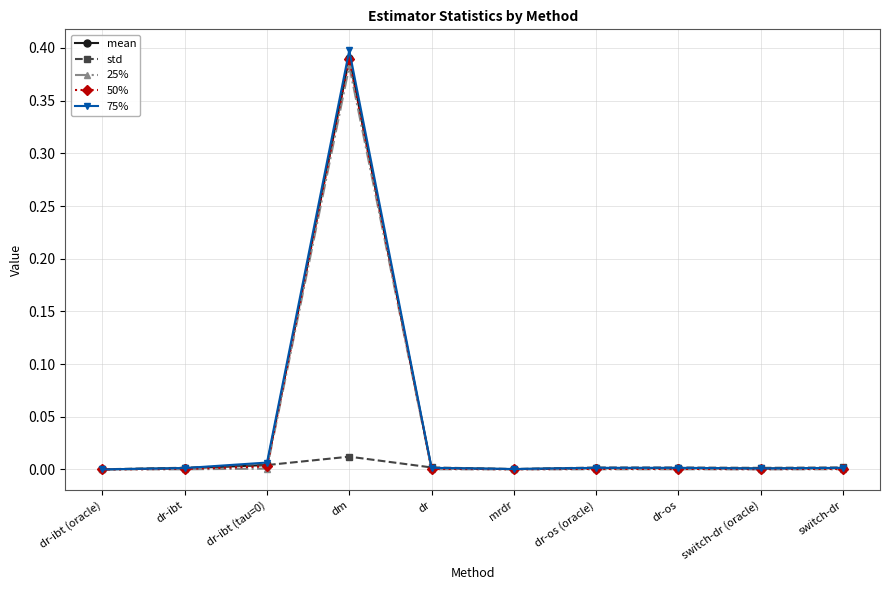

In std, how many points are lower than both neighbors (excluding endpoints)?

2